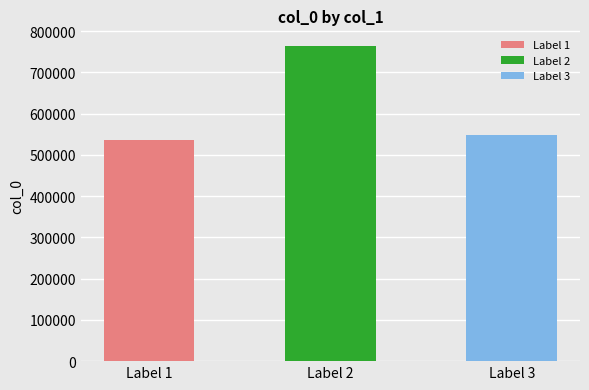

True or false: the data shows 311729 at 满江红 其十 沈绎堂陆处实宋既庭御之同集尤悔庵看云草堂元韵次答.

False